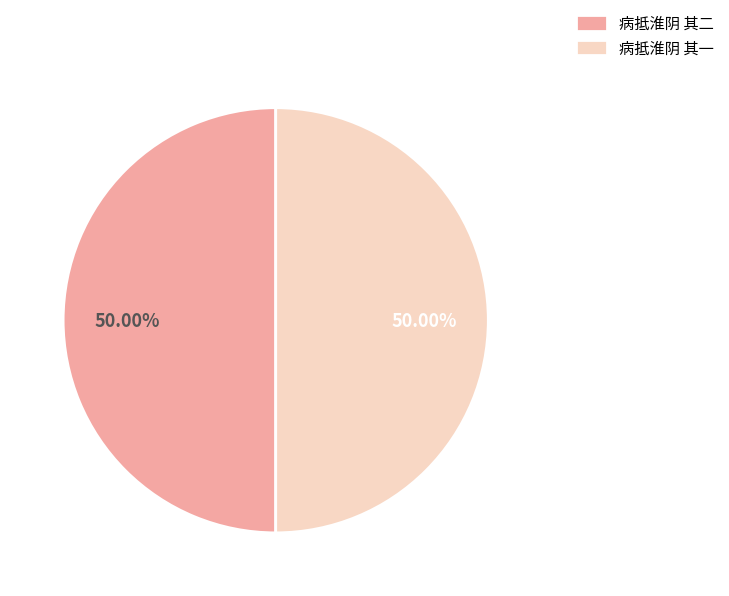

Is the sum of 病抵淮阴 其二 and 病抵淮阴 其一 greater than half?

Yes